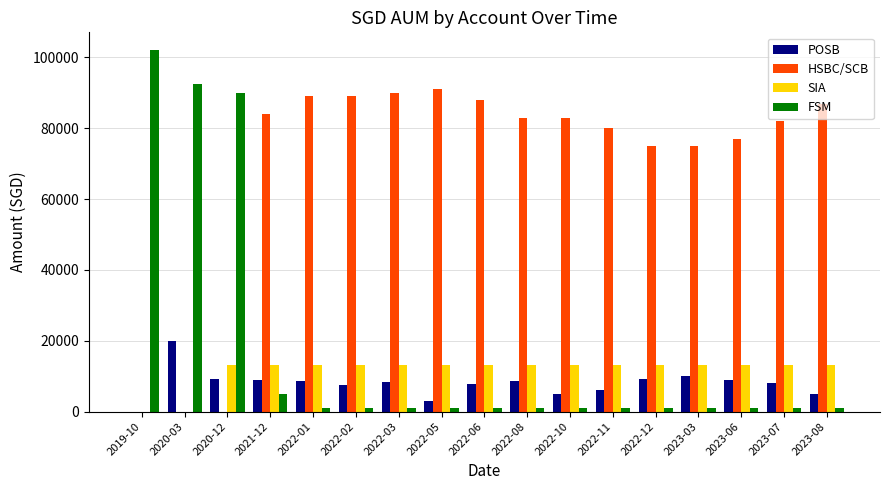

Which category has the highest value in the FSM series?

2019-10